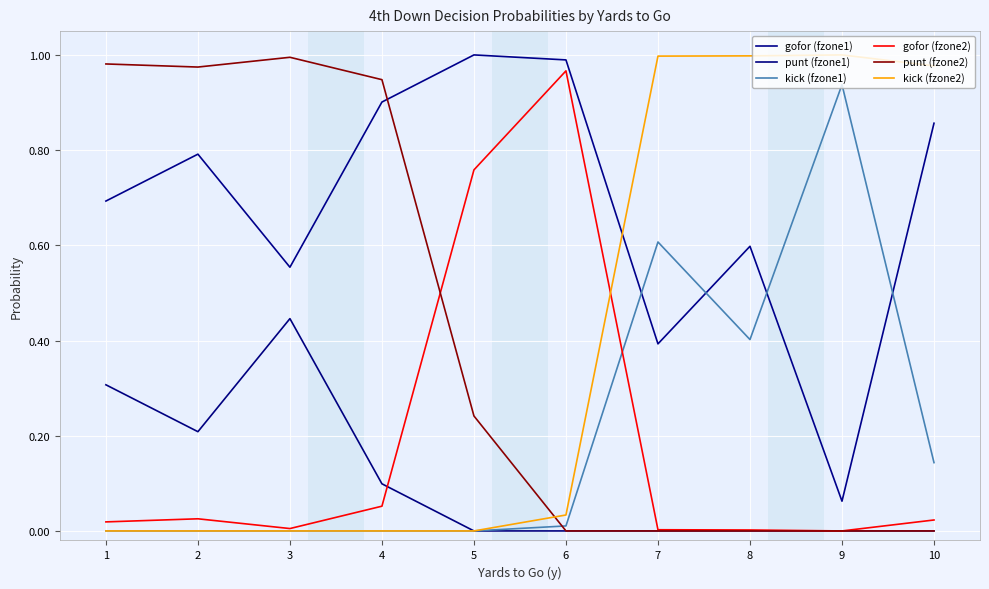

Which series has the widest spread of values?

kick (fzone2)